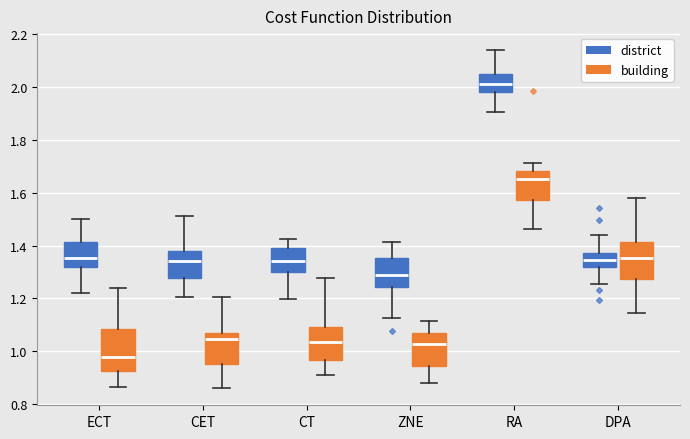

Reading left to right, transcribe this box plot: for each box, give where its median line is, the range the box spans, and where its two whiskers end, as read against the y-axis. The values are not printed on the chart, so give them approximately, as read against the axis.

ECT (district): median 1.36, box 1.32 to 1.42, whiskers 1.22 to 1.50
ECT (building): median 0.98, box 0.92 to 1.08, whiskers 0.86 to 1.24
CET (district): median 1.34, box 1.28 to 1.38, whiskers 1.20 to 1.52
CET (building): median 1.04, box 0.96 to 1.06, whiskers 0.86 to 1.20
CT (district): median 1.34, box 1.30 to 1.40, whiskers 1.20 to 1.42
CT (building): median 1.04, box 0.96 to 1.10, whiskers 0.90 to 1.28
ZNE (district): median 1.28, box 1.24 to 1.36, whiskers 1.12 to 1.42
ZNE (building): median 1.02, box 0.94 to 1.08, whiskers 0.88 to 1.12
RA (district): median 2.02, box 1.98 to 2.04, whiskers 1.90 to 2.14
RA (building): median 1.66, box 1.58 to 1.68, whiskers 1.46 to 1.72
DPA (district): median 1.34, box 1.32 to 1.38, whiskers 1.26 to 1.44
DPA (building): median 1.36, box 1.28 to 1.42, whiskers 1.14 to 1.58